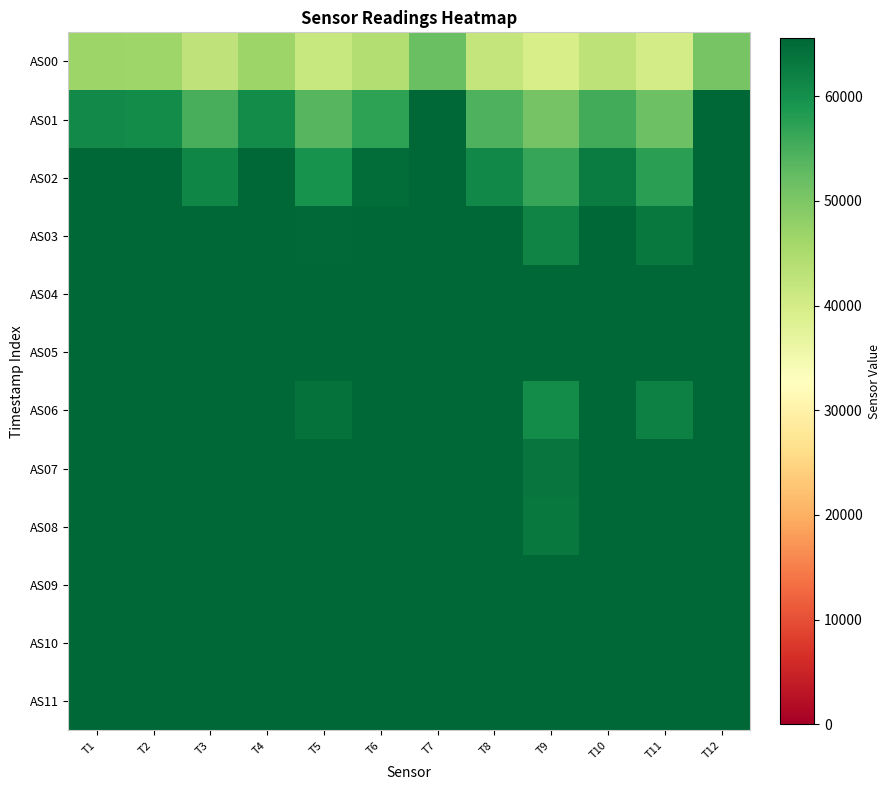

Which category has the lowest value across all series?

T9